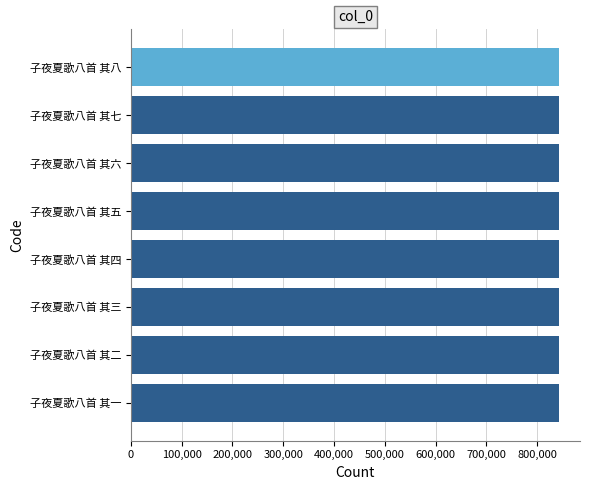

Approximately how many times larger is the value at 子夜夏歌八首 其六 compared to 子夜夏歌八首 其五?

1.0